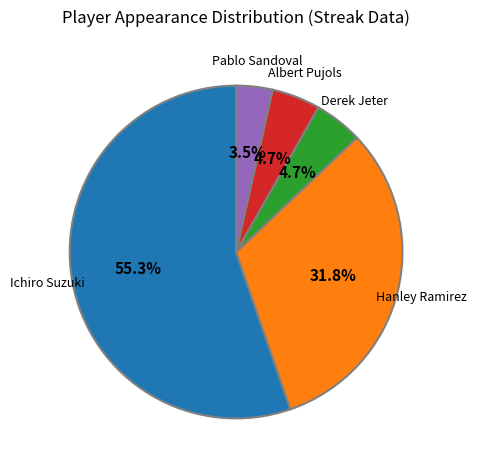

To the nearest percent, what is the difference between the Pablo Sandoval and Ichiro Suzuki slice percentages?

52%